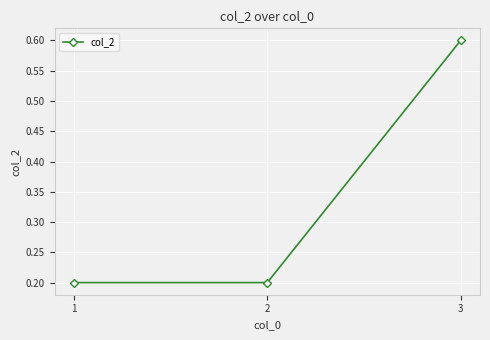

Read the value at 3.

0.6